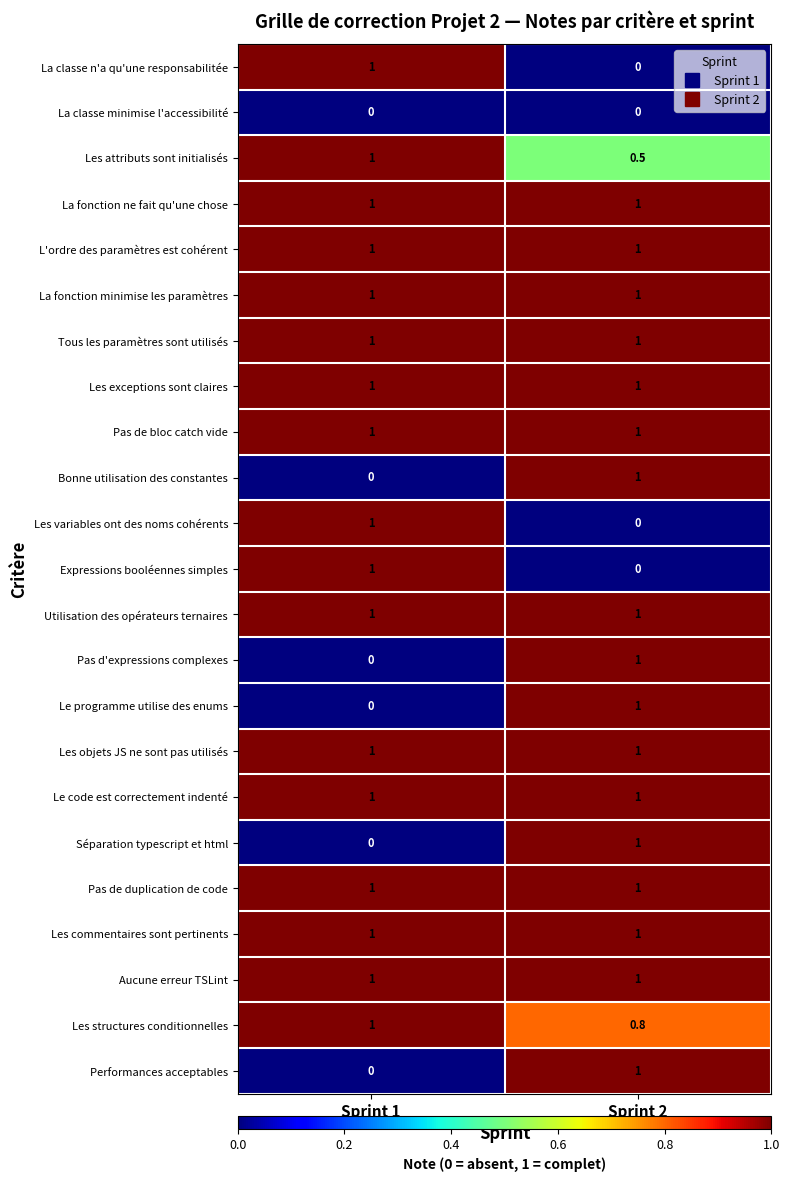

Read the Utilisation des opérateurs ternaires value at Sprint 1.

1.0